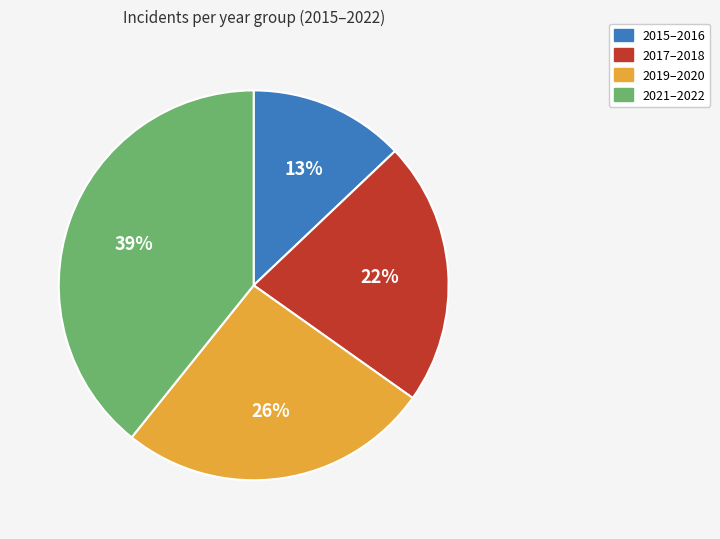

How many segments does this pie chart have?

4